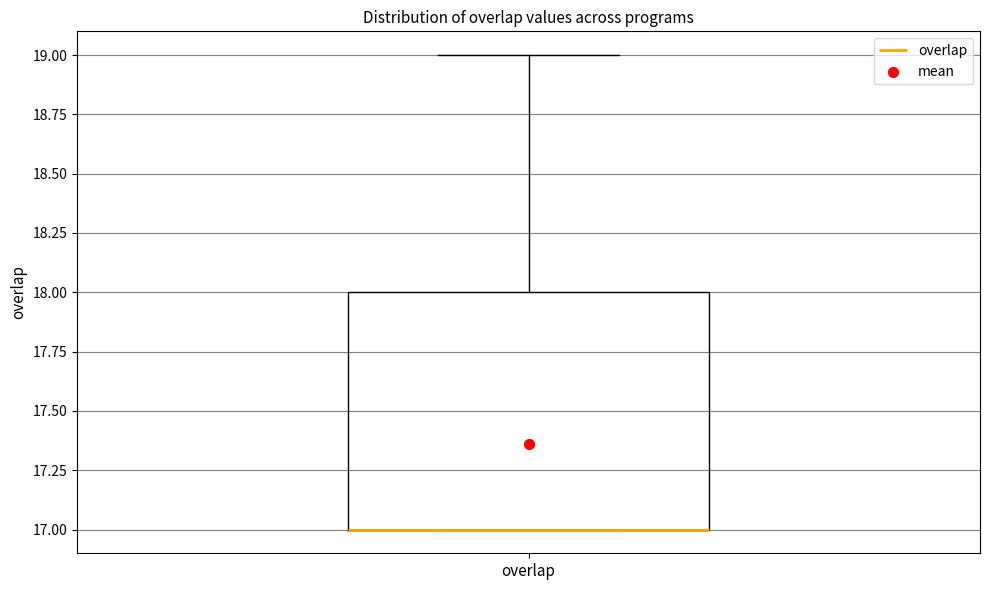

Read this box plot against the y-axis: the position of the median line, the range covered by the box, and the ends of both whiskers. The values are not printed on the chart, so give them approximately, as read against the axis.

median 17 (drawn on the box's lower edge), box 17 to 18, whiskers 17 to 19